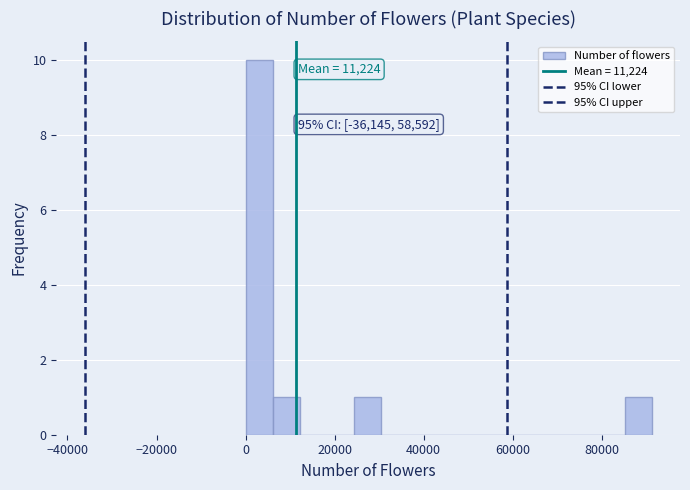

Read against the x-axis, roughly where is the centre of the tallest bar?

4000